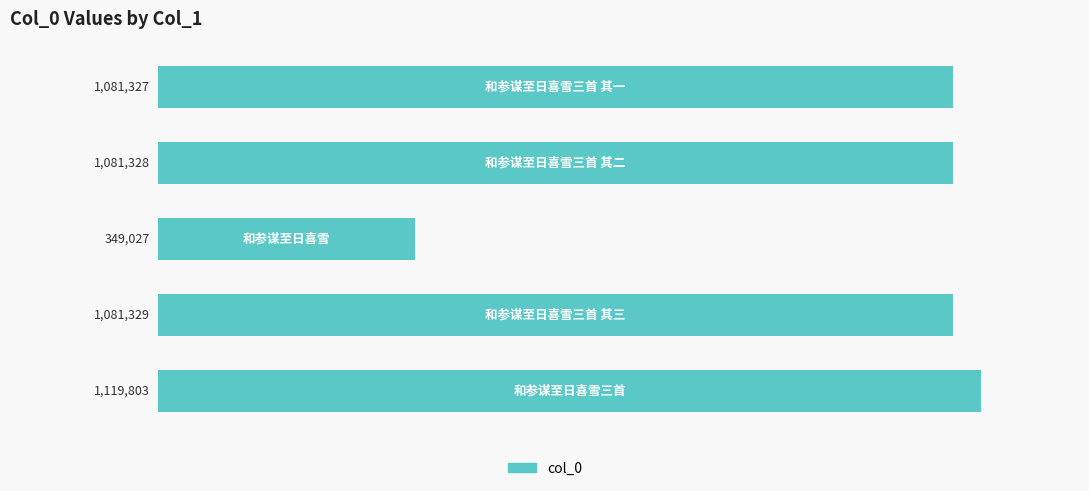

What is the maximum value shown in the chart?

1119803